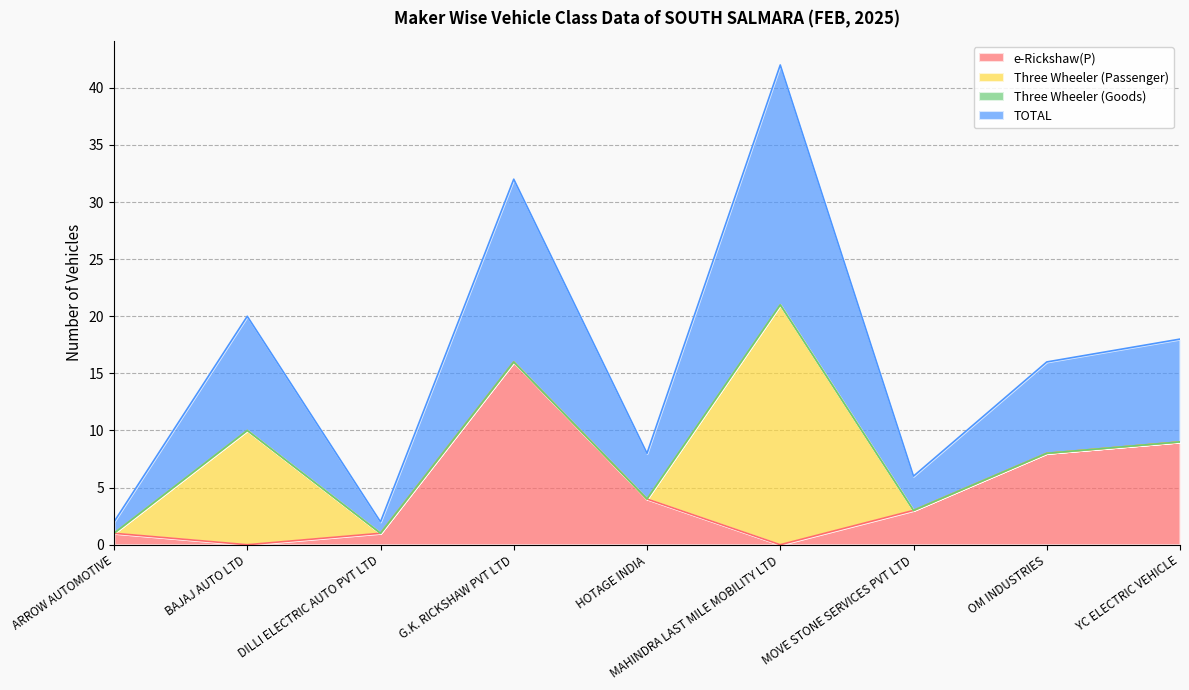

Which has a higher value, HOTAGE INDIA or YC ELECTRIC VEHICLE?

YC ELECTRIC VEHICLE